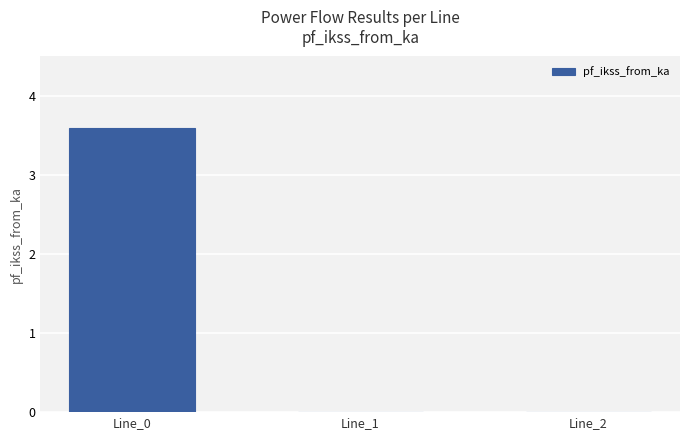

What is the sum of all values?

3.6